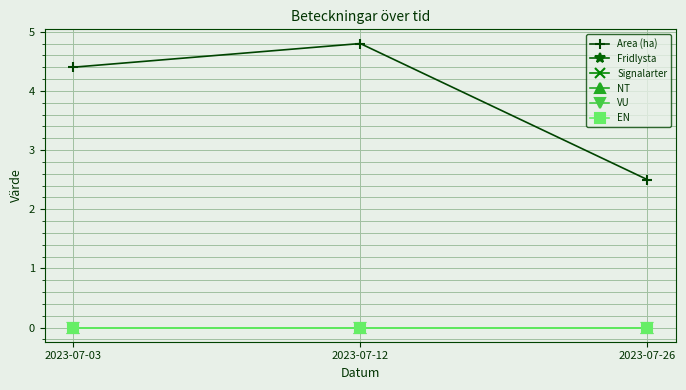

Rank the series by their maximum value, from highest to lowest.

Area (ha), Fridlysta, Signalarter, NT, VU, EN